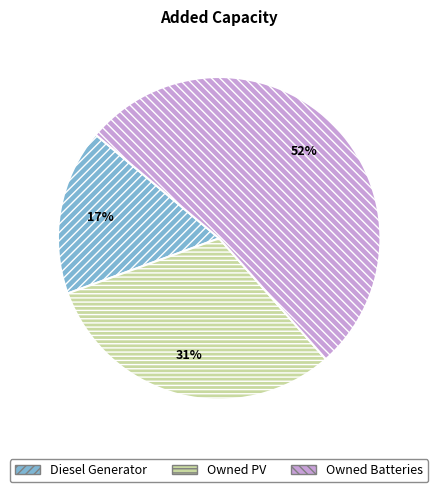

What is the smallest slice in the pie chart?

Diesel Generator